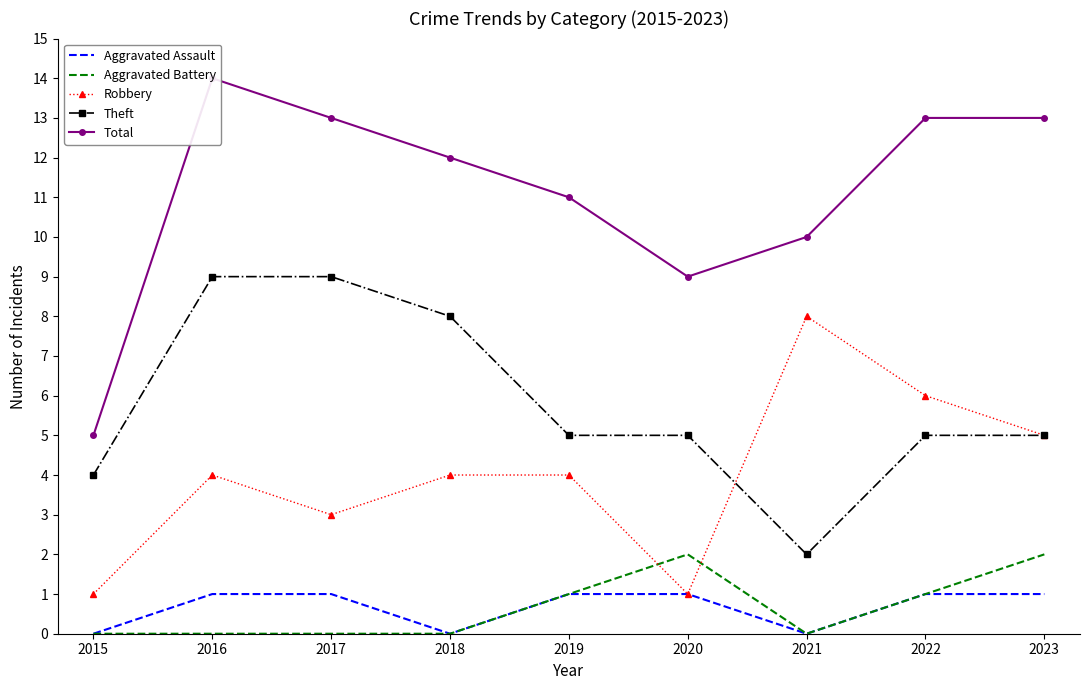

Reading right to left, extract all data points from this chart.

Aggravated Assault: 1	1	0	1	1	0	1	1	0
Aggravated Battery: 2	1	0	2	1	0	0	0	0
Robbery: 5	6	8	1	4	4	3	4	1
Theft: 5	5	2	5	5	8	9	9	4
Total: 13	13	10	9	11	12	13	14	5